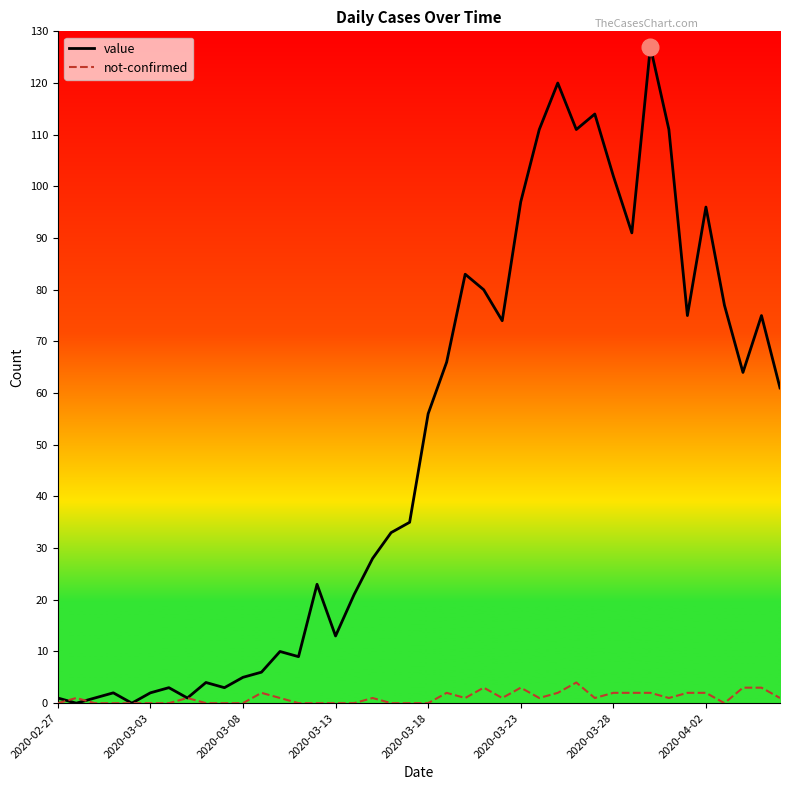

Which series has the largest total across all categories?

value